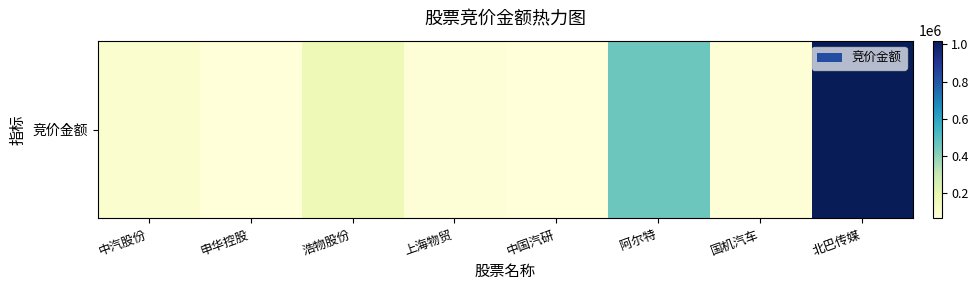

Reading left to right, what are all the values shown in this chart?

97388	65278	167587	76232	68355	458731	74115	1019586